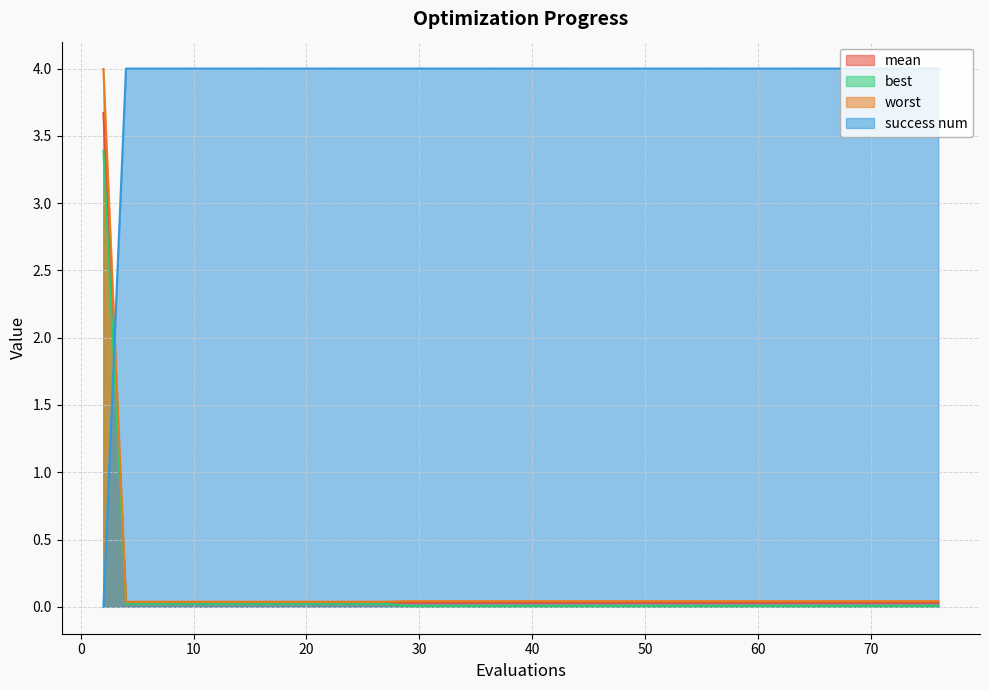

The value of worst at 56 is 0.0. True or false?

False